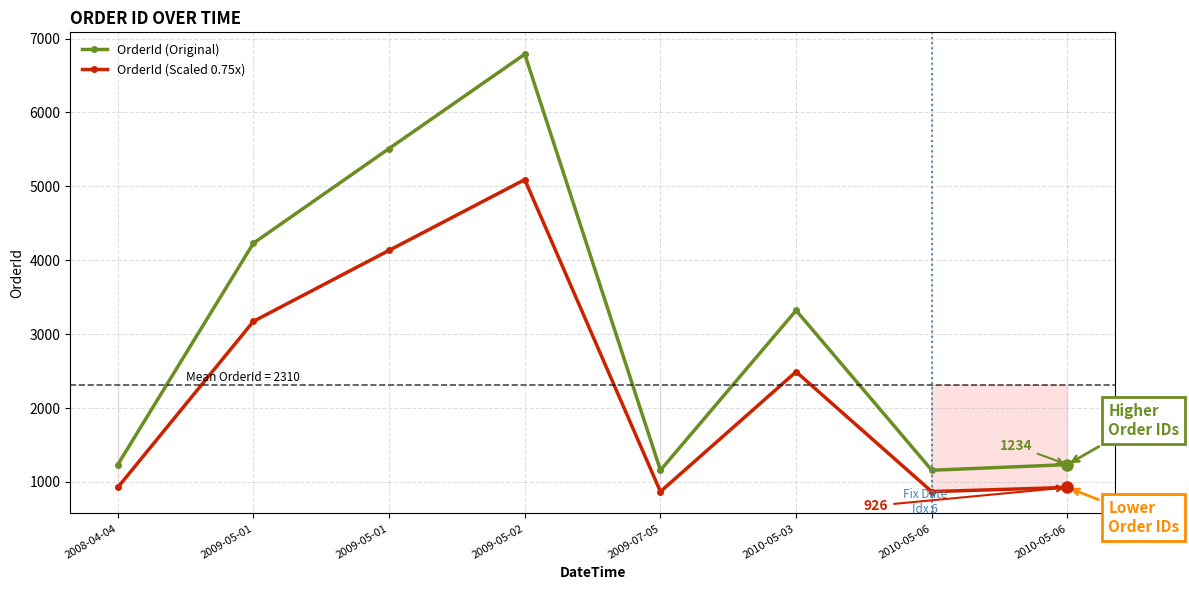

What is the approximate value of OrderId (Original) at 2009-05-01?

4231.0